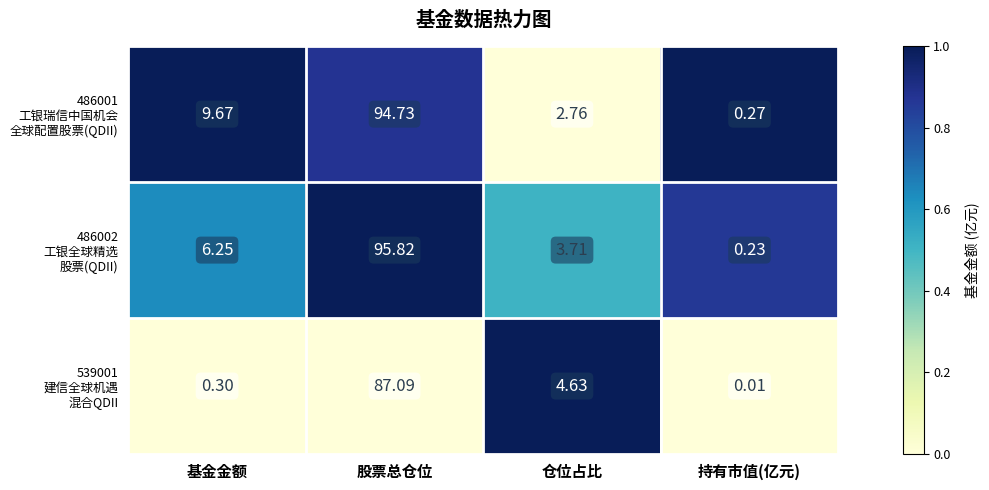

At which category is the sum across all series the highest?

股票总仓位